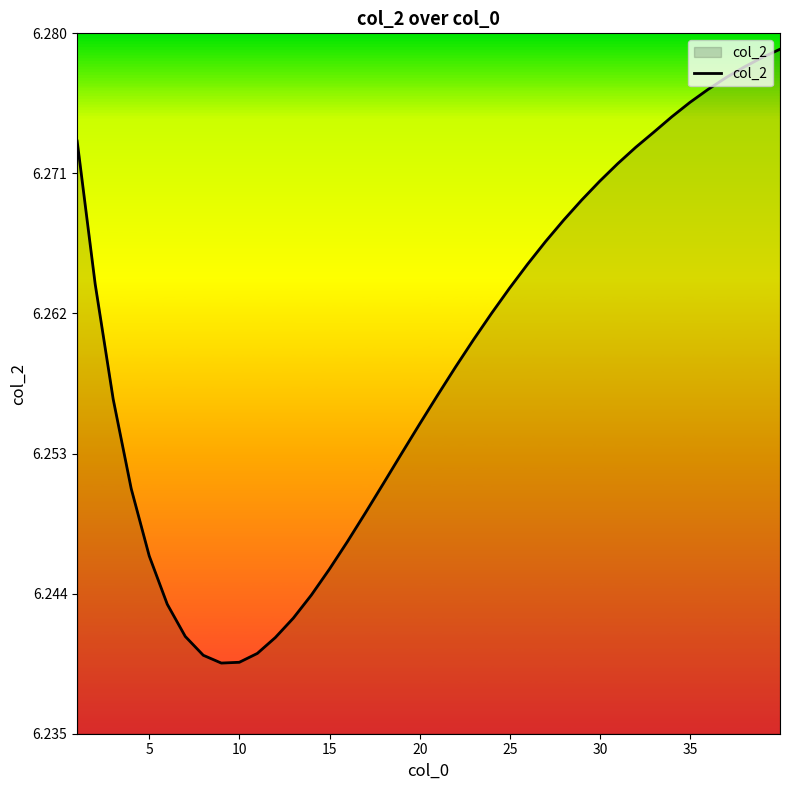

How many lines are shown in the chart?

1